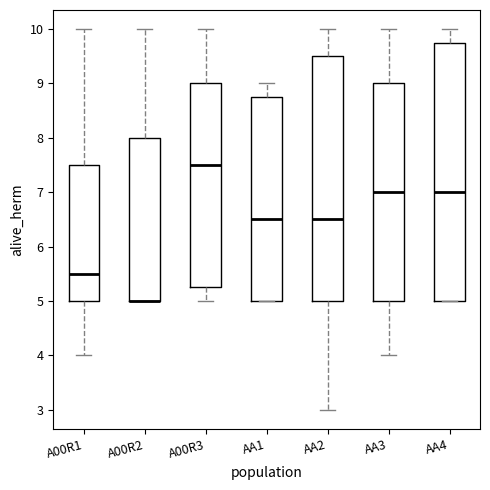

Reading left to right, read every box against the y-axis: the position of its median line, the range the box covers, and the ends of its whiskers. The values are not printed on the chart, so give them approximately, as read against the axis.

A00R1: median 5.5, box 5.0 to 7.5, whiskers 4.0 to 10.0
A00R2: median 5.0 (drawn on the box's lower edge), box 5.0 to 8.0, whiskers 5.0 to 10.0
A00R3: median 7.5, box 5.3 to 9.0, whiskers 5.0 to 10.0
AA1: median 6.5, box 5.0 to 8.8, whiskers 5.0 to 9.0
AA2: median 6.5, box 5.0 to 9.5, whiskers 3.0 to 10.0
AA3: median 7.0, box 5.0 to 9.0, whiskers 4.0 to 10.0
AA4: median 7.0, box 5.0 to 9.8, whiskers 5.0 to 10.0